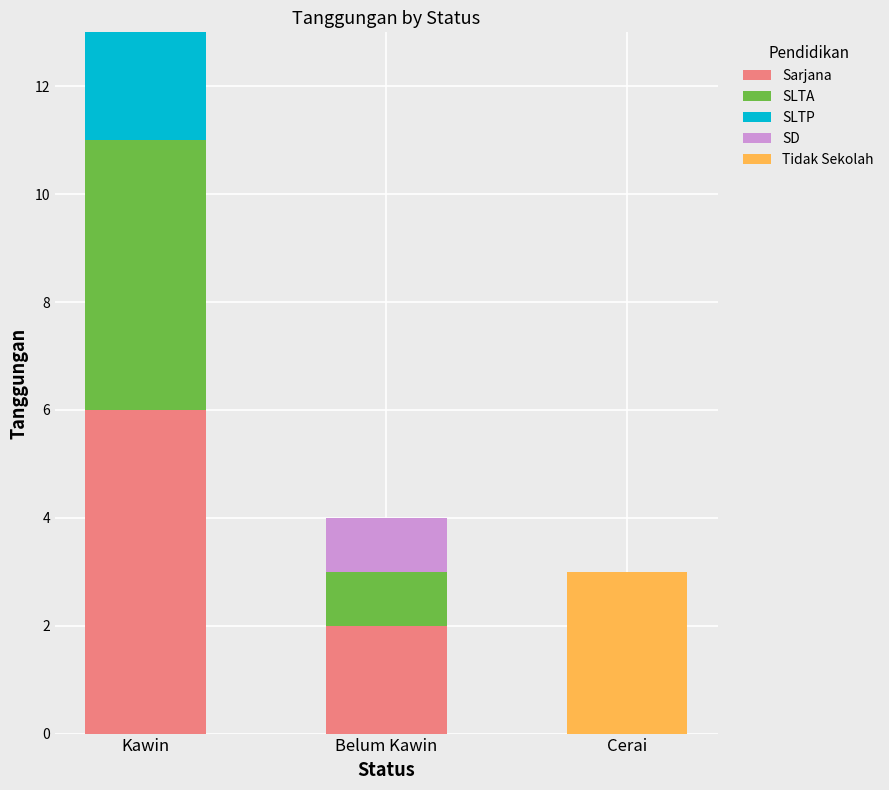

Reading left to right, list the values for the Sarjana series.

Kawin=6	Belum Kawin=2	Cerai=0